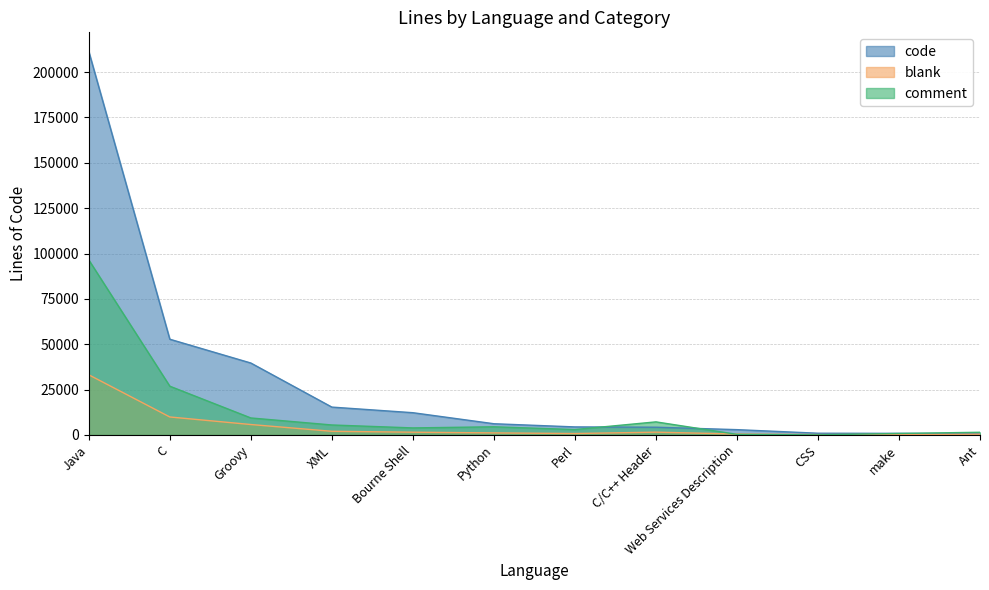

What is the greatest value displayed?

211338